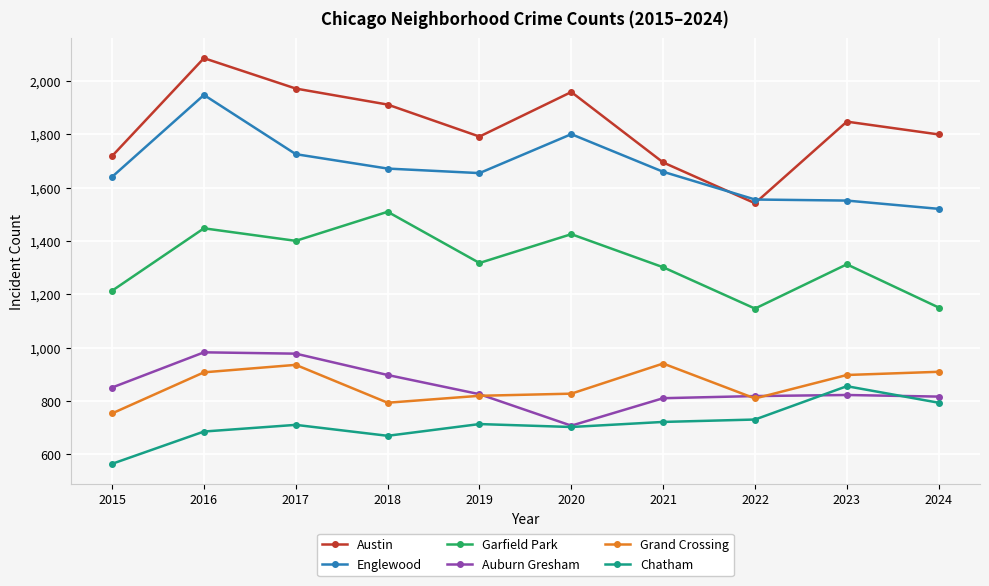

Count the number of data series in this chart.

6